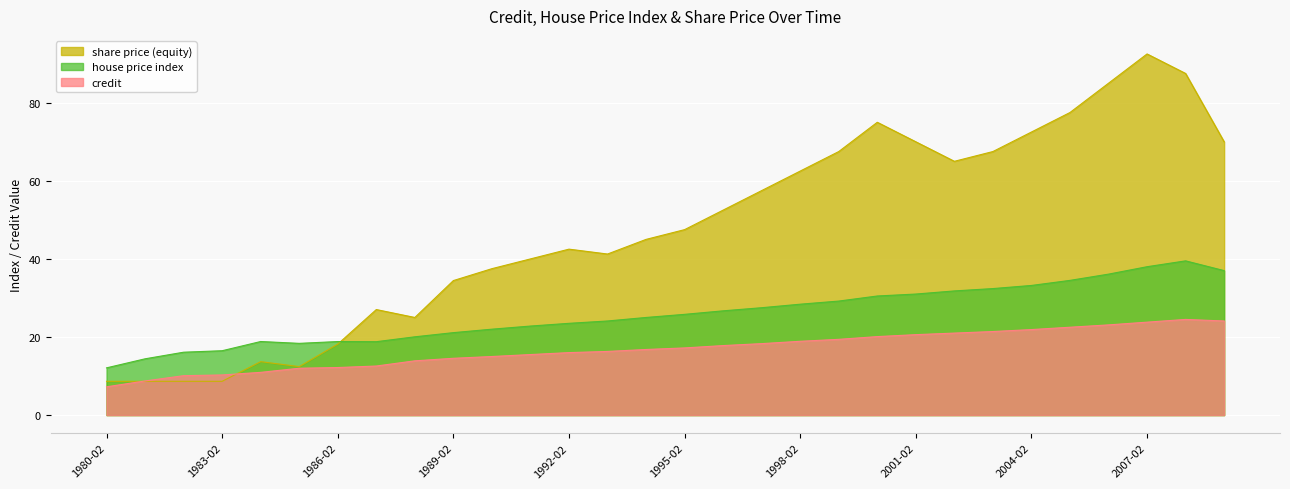

What is the sum of the house price index values at 2008-02 and 1987-02?

58.3